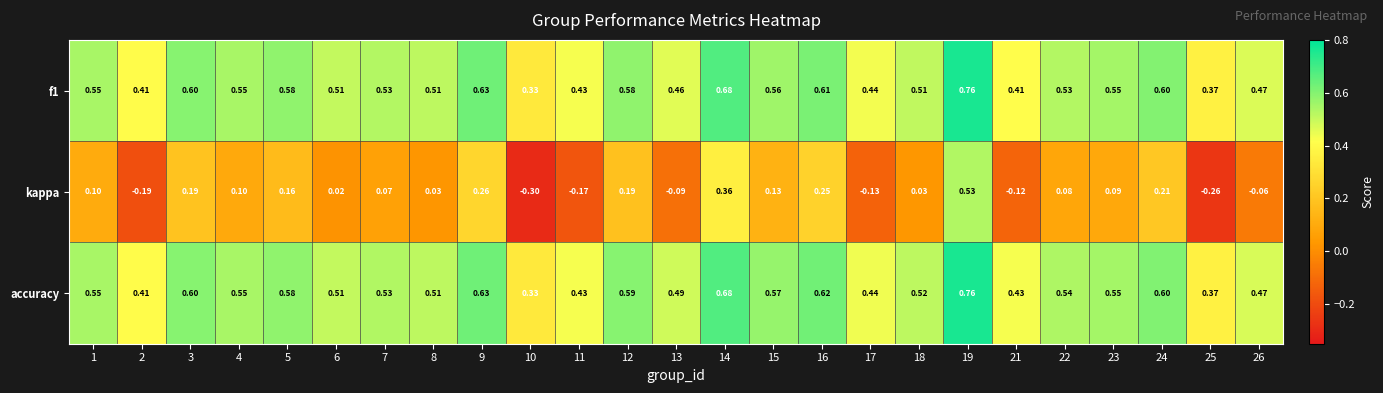

Between 9 and 14, which series saw the biggest shift?

kappa